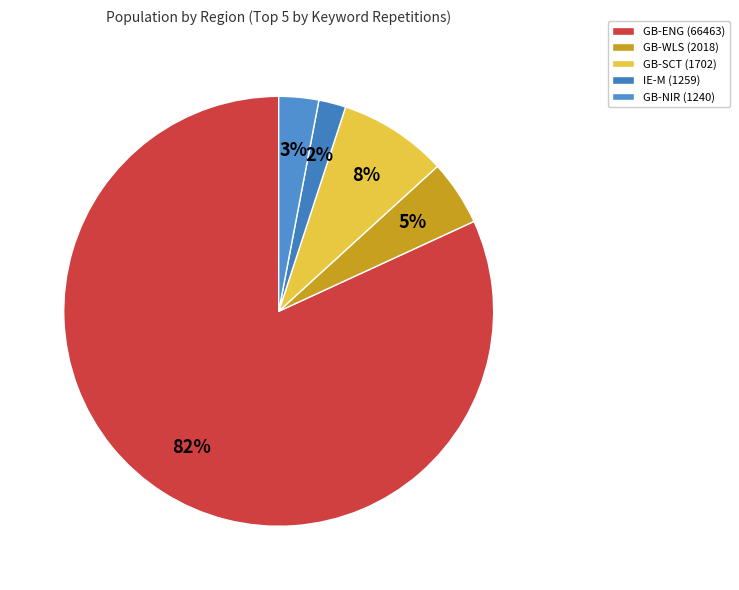

True or false: GB-ENG (66463) accounts for 82% of the total.

True